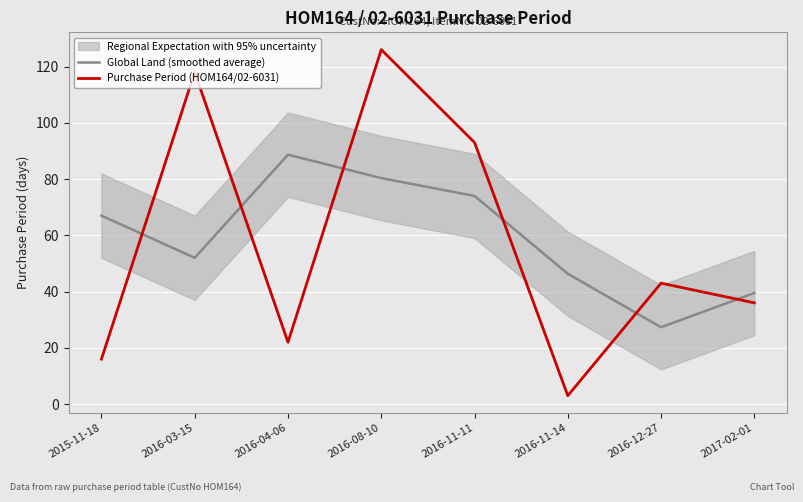

List the labels in order of Purchase Period (HOM164/02-6031) value, smallest first.

2016-11-14, 2015-11-18, 2016-04-06, 2017-02-01, 2016-12-27, 2016-11-11, 2016-03-15, 2016-08-10